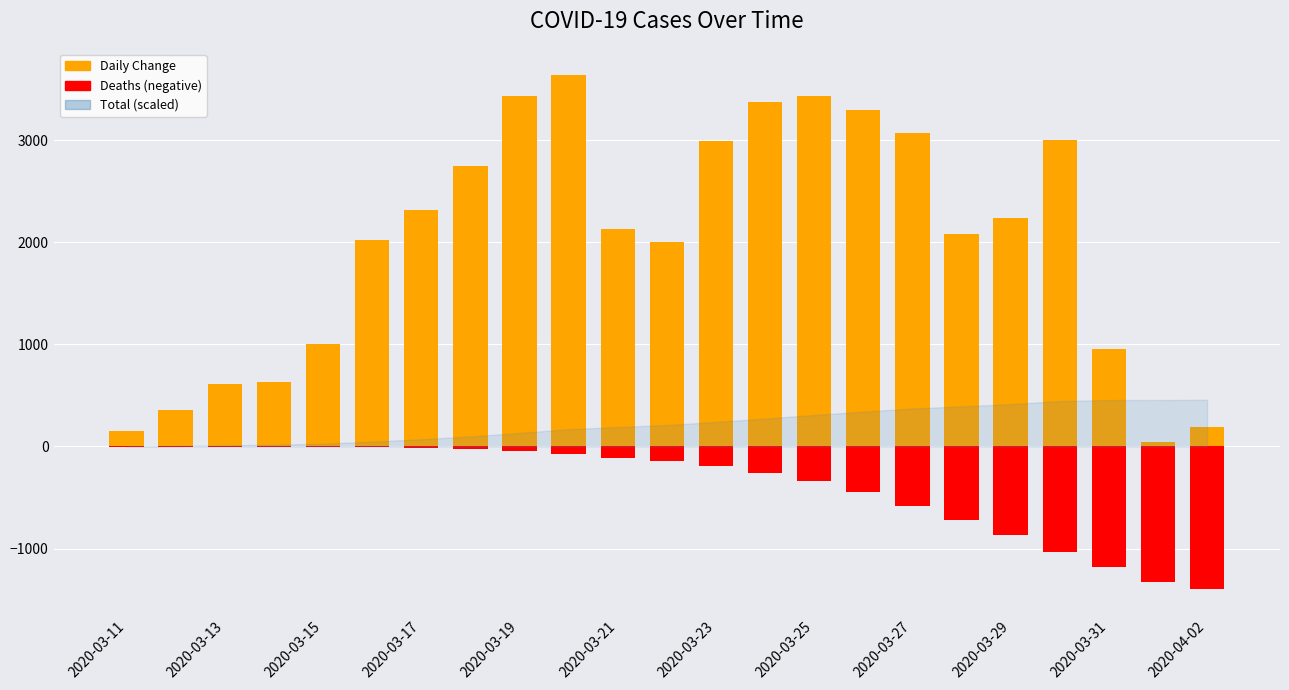

What is the smallest value displayed?

-1397